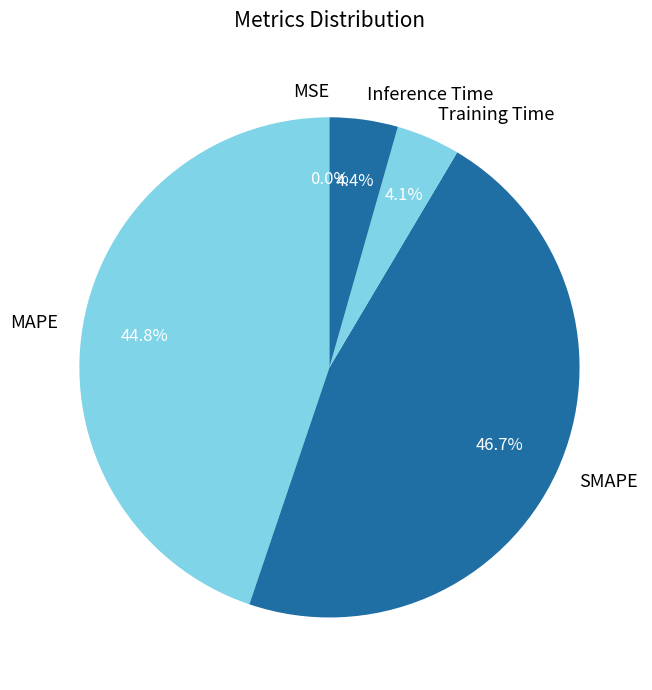

What is the largest slice in the pie chart?

SMAPE